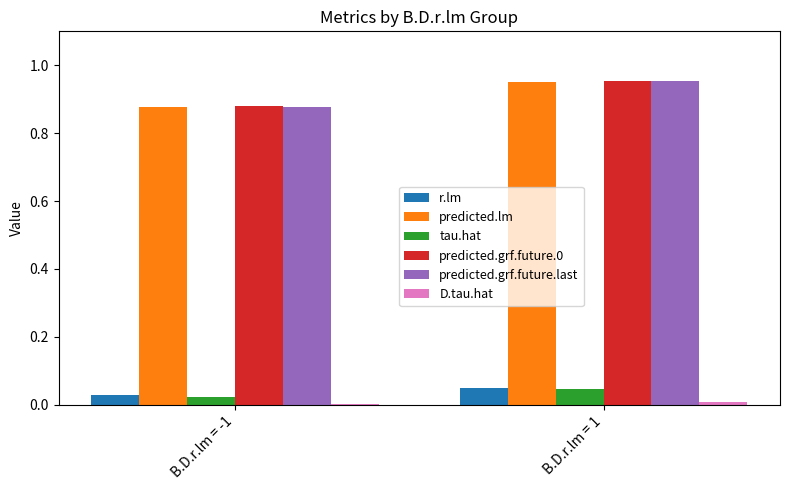

Which category has the highest value across all series?

B.D.r.lm = 1